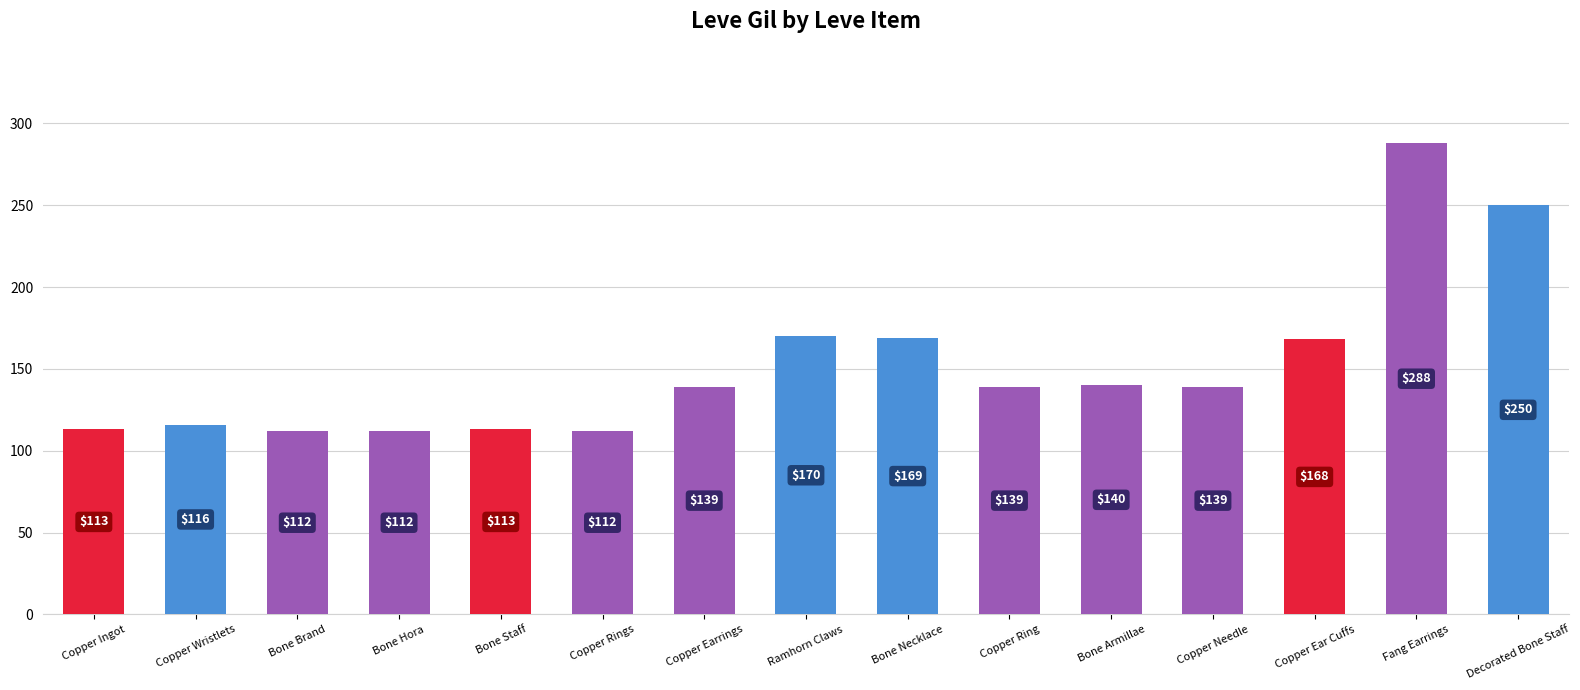

What value does the data have at Copper Earrings?

139